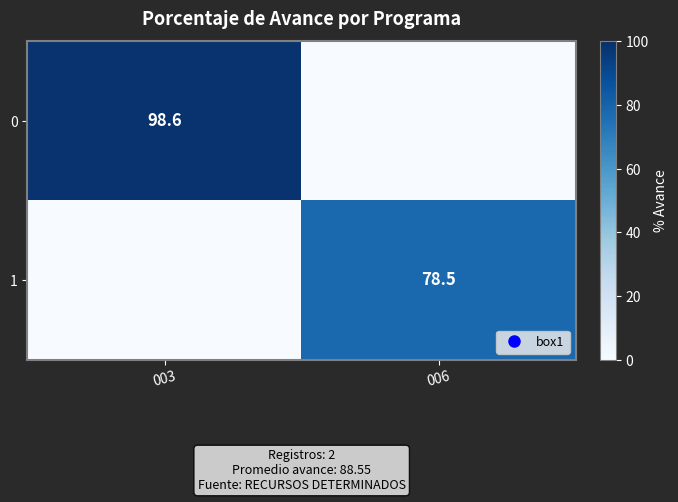

How many positive values does the 0 series have?

1